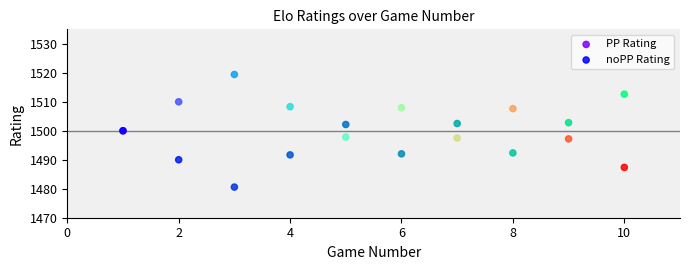

Which series contains the highest Y value?

PP Rating